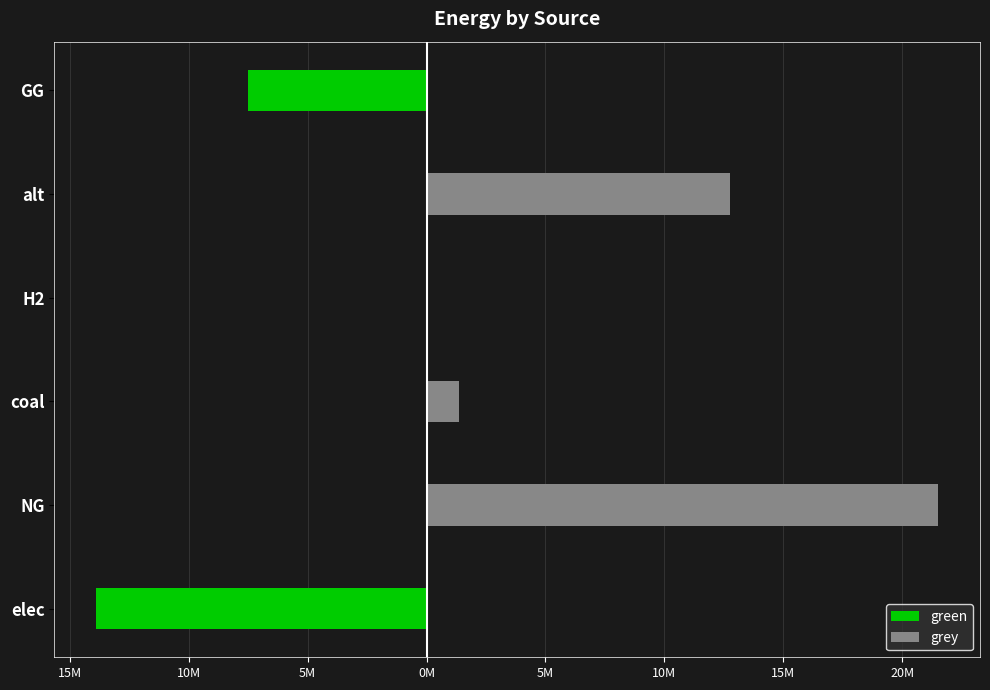

Count the number of data series in this chart.

2